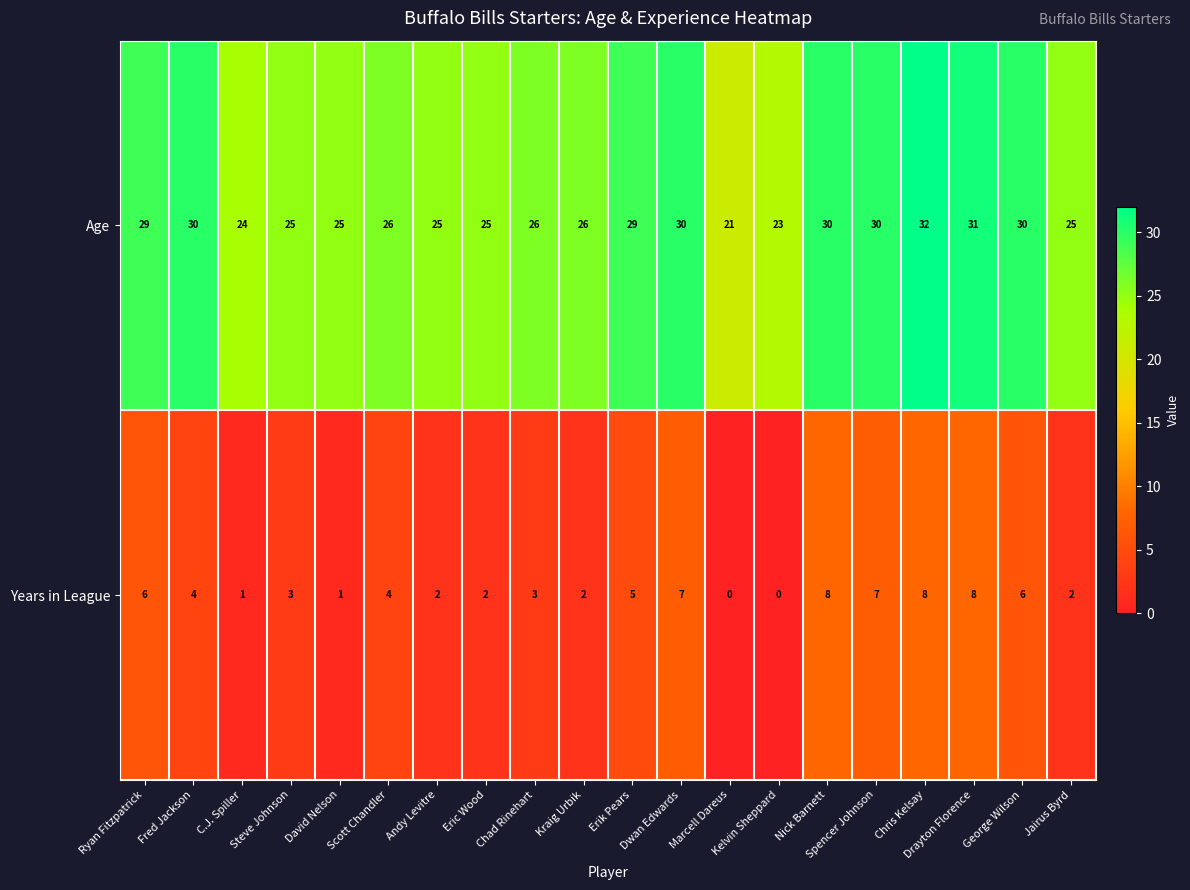

List the series in order of their peak value, highest first.

Age, Years in League